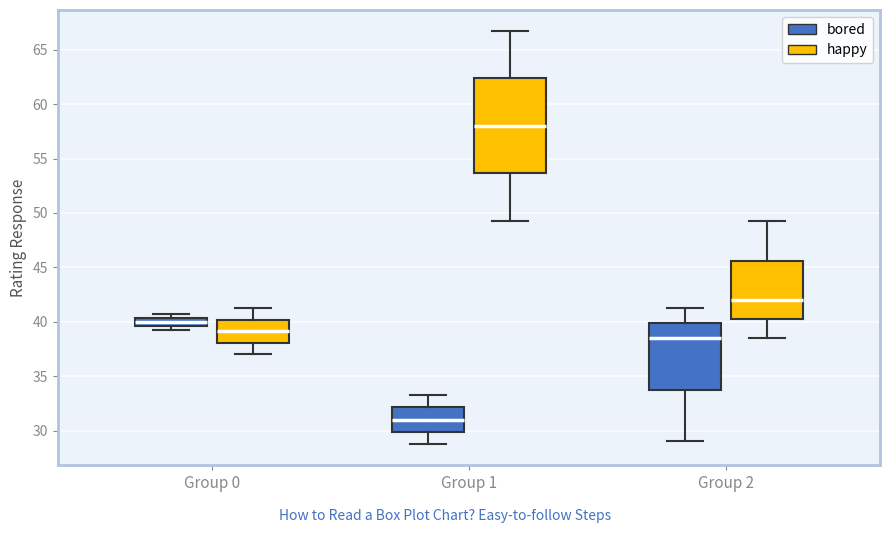

Reading left to right, transcribe this box plot: for each box, give where its median line is, the range the box spans, and where its two whiskers end, as read against the y-axis. The values are not printed on the chart, so give them approximately, as read against the axis.

Group 0 (bored): median 40.0, box 39.5 to 40.5, whiskers 39.5 (just below the box's lower edge) to 41.0
Group 0 (happy): median 39.0, box 38.0 to 40.0, whiskers 37.0 to 41.5
Group 1 (bored): median 31.0, box 30.0 to 32.0, whiskers 29.0 to 33.5
Group 1 (happy): median 58.0, box 53.5 to 62.5, whiskers 49.5 to 67.0
Group 2 (bored): median 38.5, box 34.0 to 40.0, whiskers 29.0 to 41.5
Group 2 (happy): median 42.0, box 40.5 to 45.5, whiskers 38.5 to 49.5